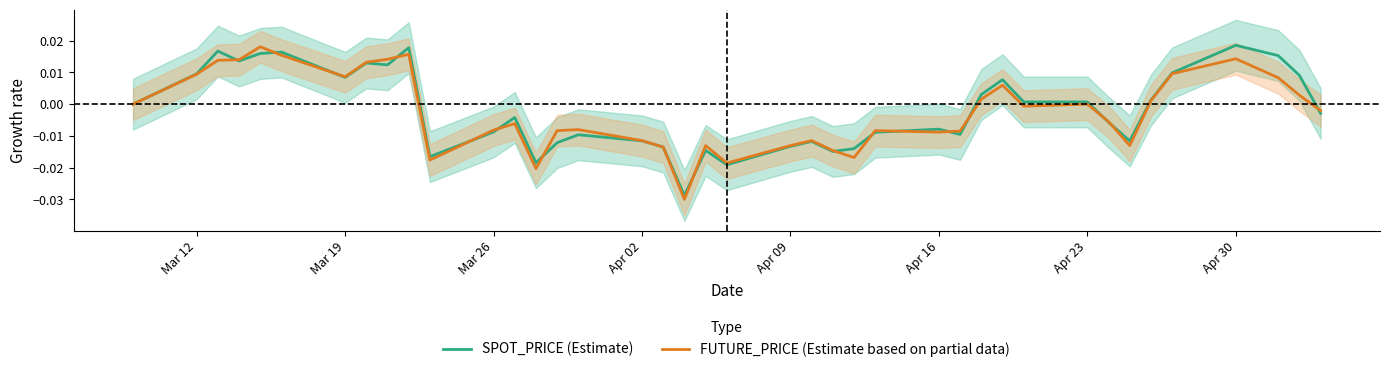

Which series has the largest total across all categories?

SPOT_PRICE